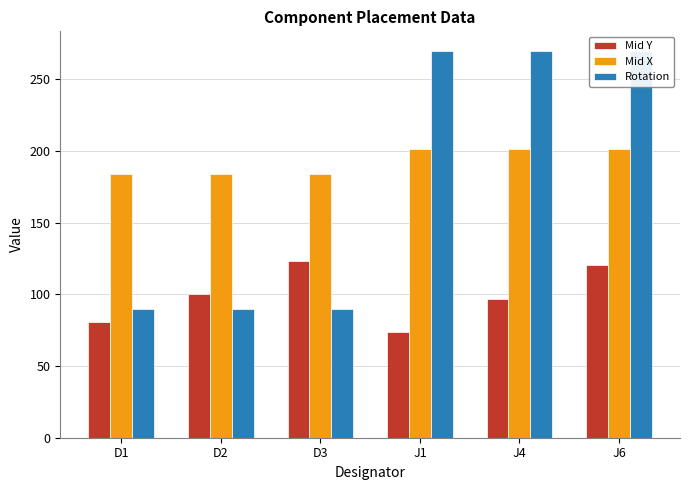

Is it true that Mid X equals 301.7 at D2?

False